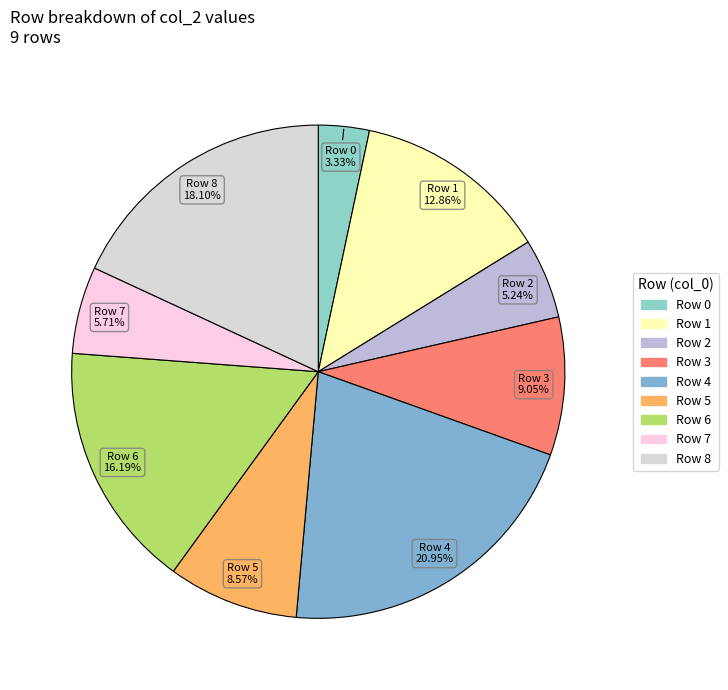

To the nearest percent, what is the average slice percentage?

11%